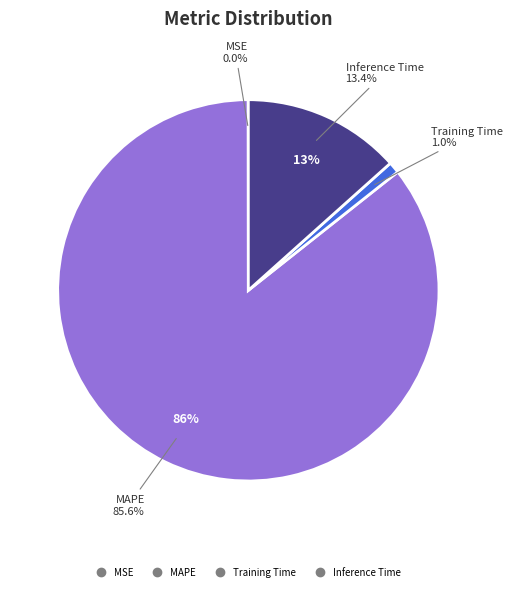

To the nearest percent, what percentage of the pie is Training Time?

1%